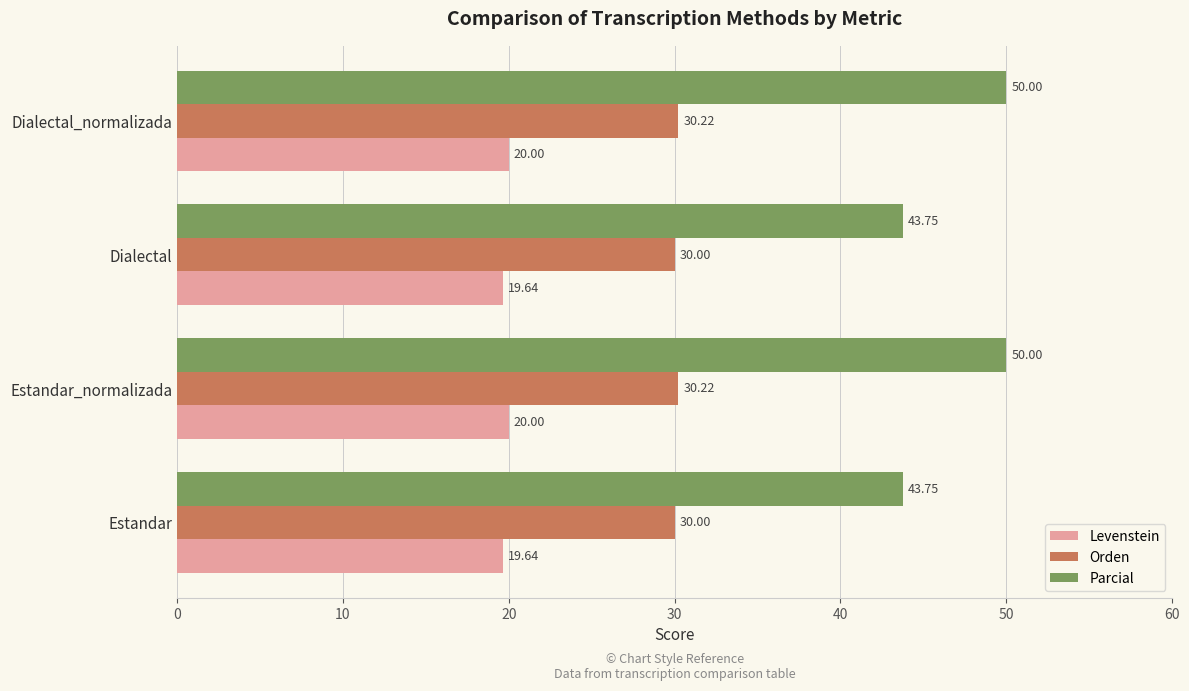

What is the total value across all series at Estandar?

93.4